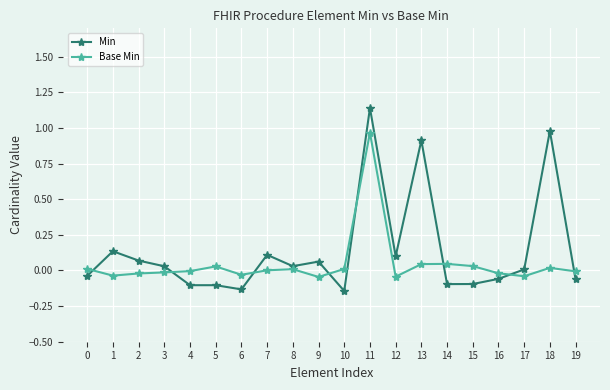

True or false: Min has a value of -0.1 at 6.

True